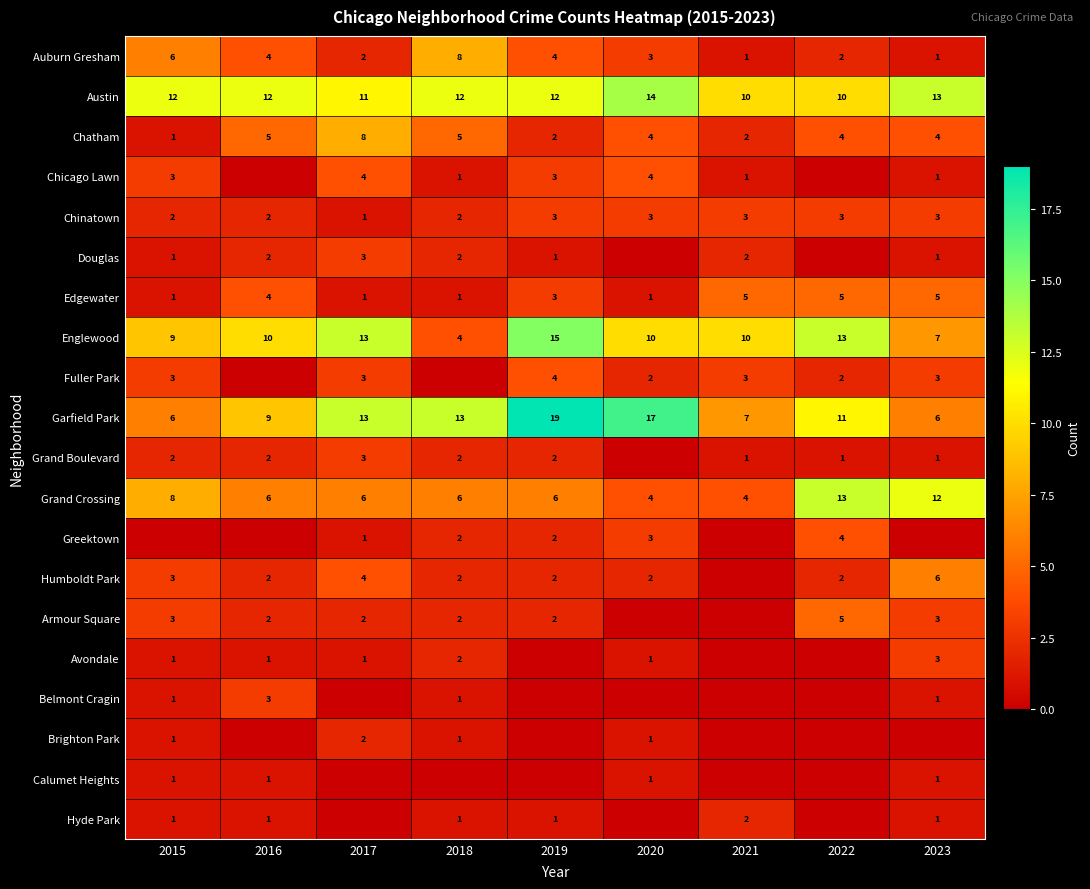

What is the sum of all Englewood values?

91